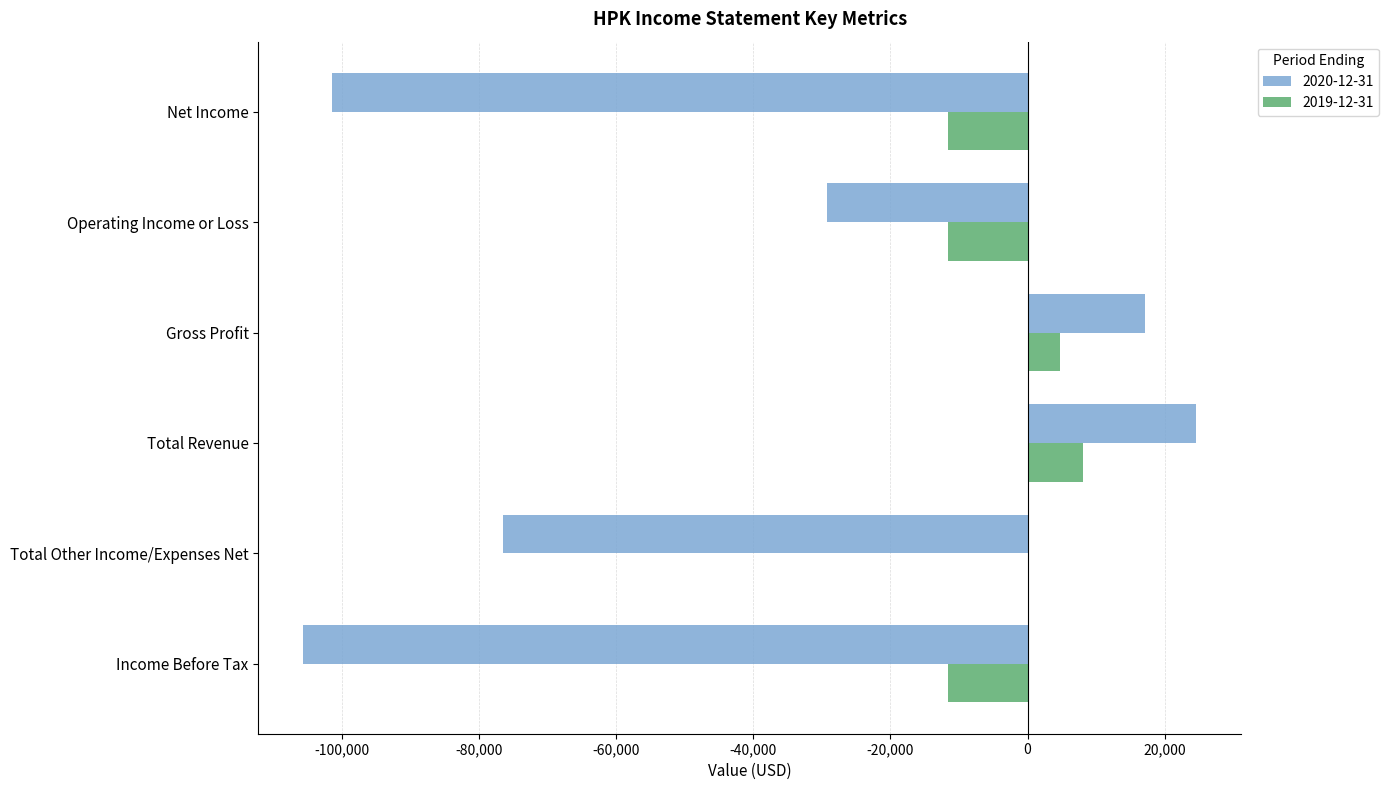

What is the total value across all series at Total Revenue?

32700